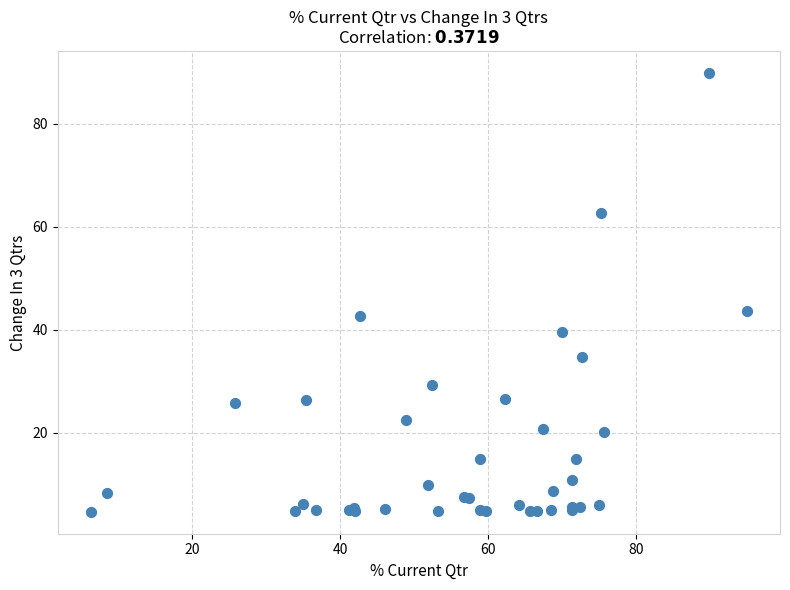

What Y value in the scatter plot is closest to 47?

43.7